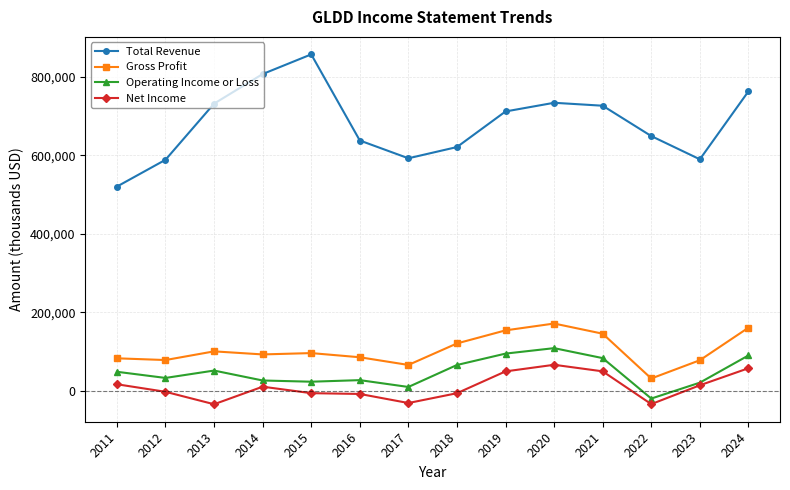

Where is the first local maximum for Operating Income or Loss?

2013